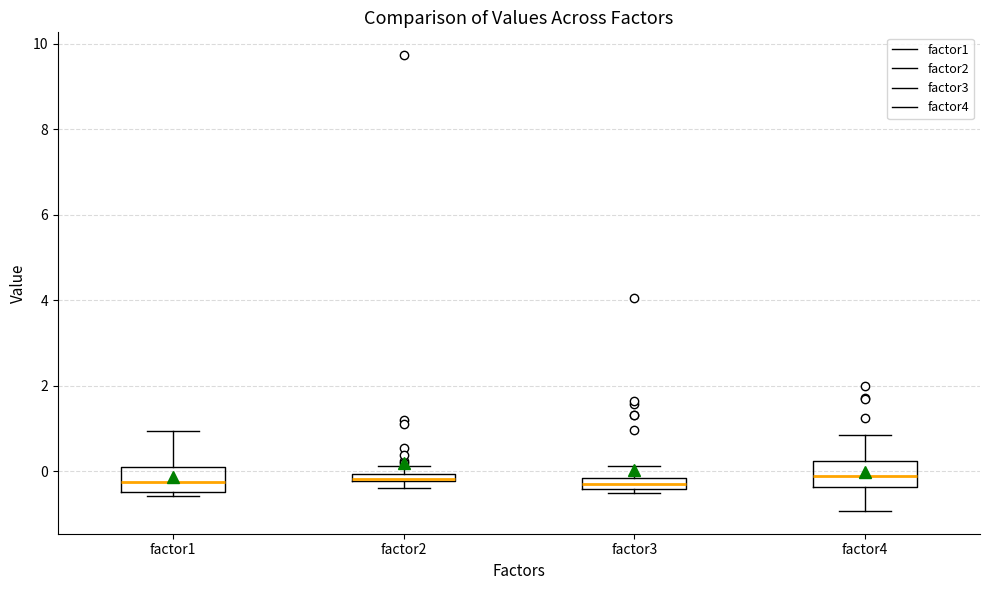

Where is the upper edge of the box for factor2 on the y-axis? The values are not printed on the chart, so give them approximately, as read against the axis.

0.0